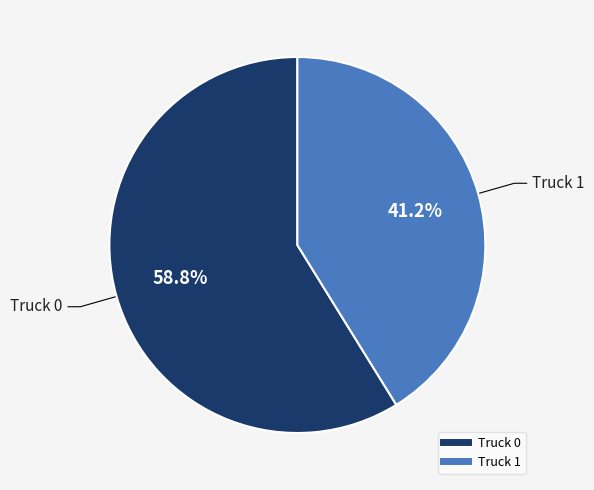

What percentage is the Truck 1 slice, to the nearest percent?

41%